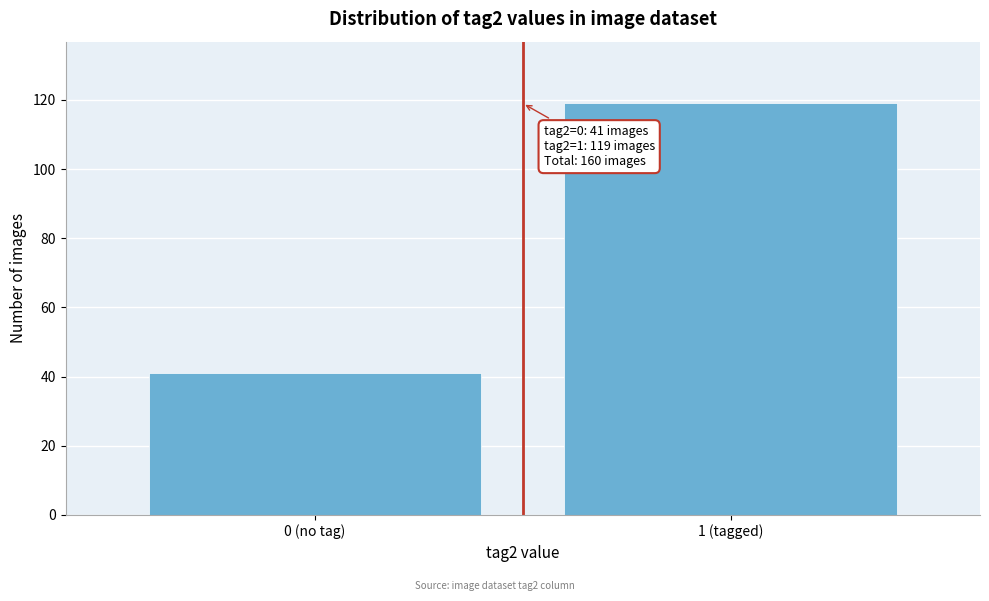

Reading left to right, what are all the values shown in this chart?

41	119